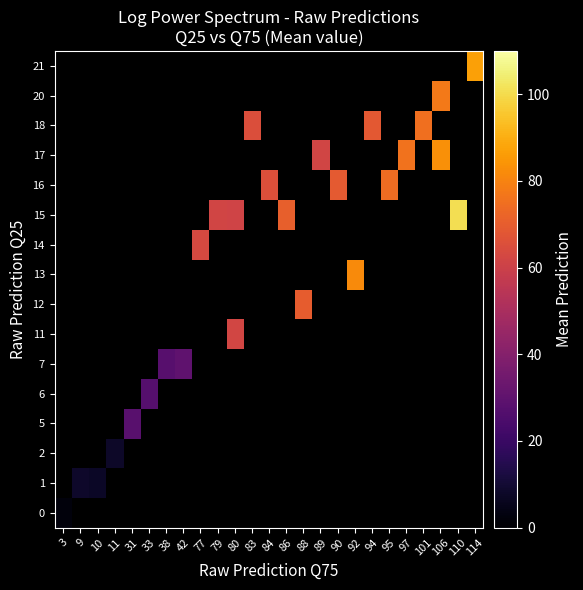

Which has a higher value, 42 or 31?

31